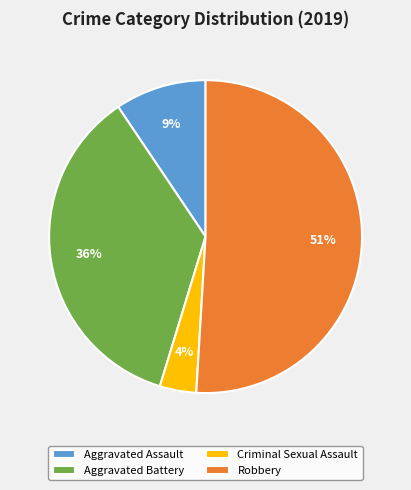

Rank the categories by value from highest to lowest.

Robbery, Aggravated Battery, Aggravated Assault, Criminal Sexual Assault